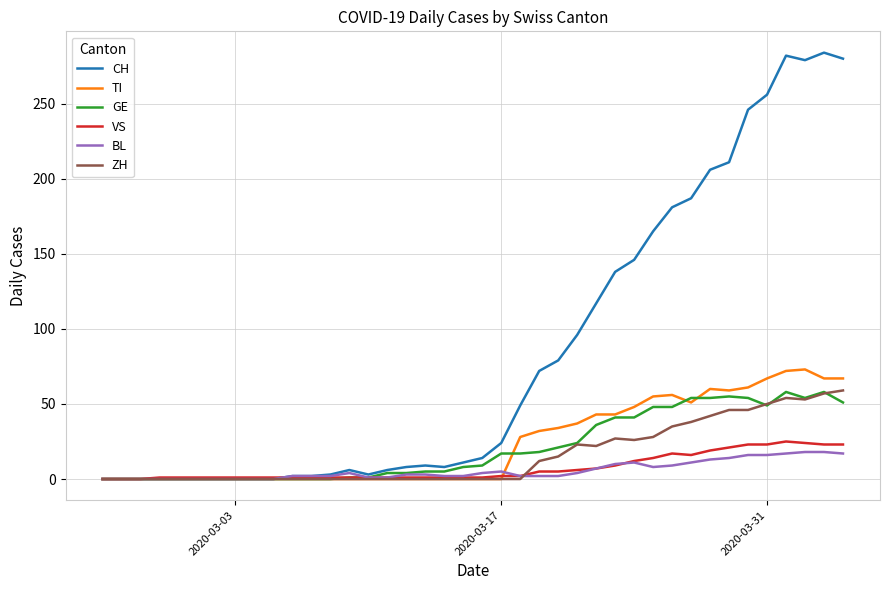

Does the chart display data point markers on the line(s)?

No